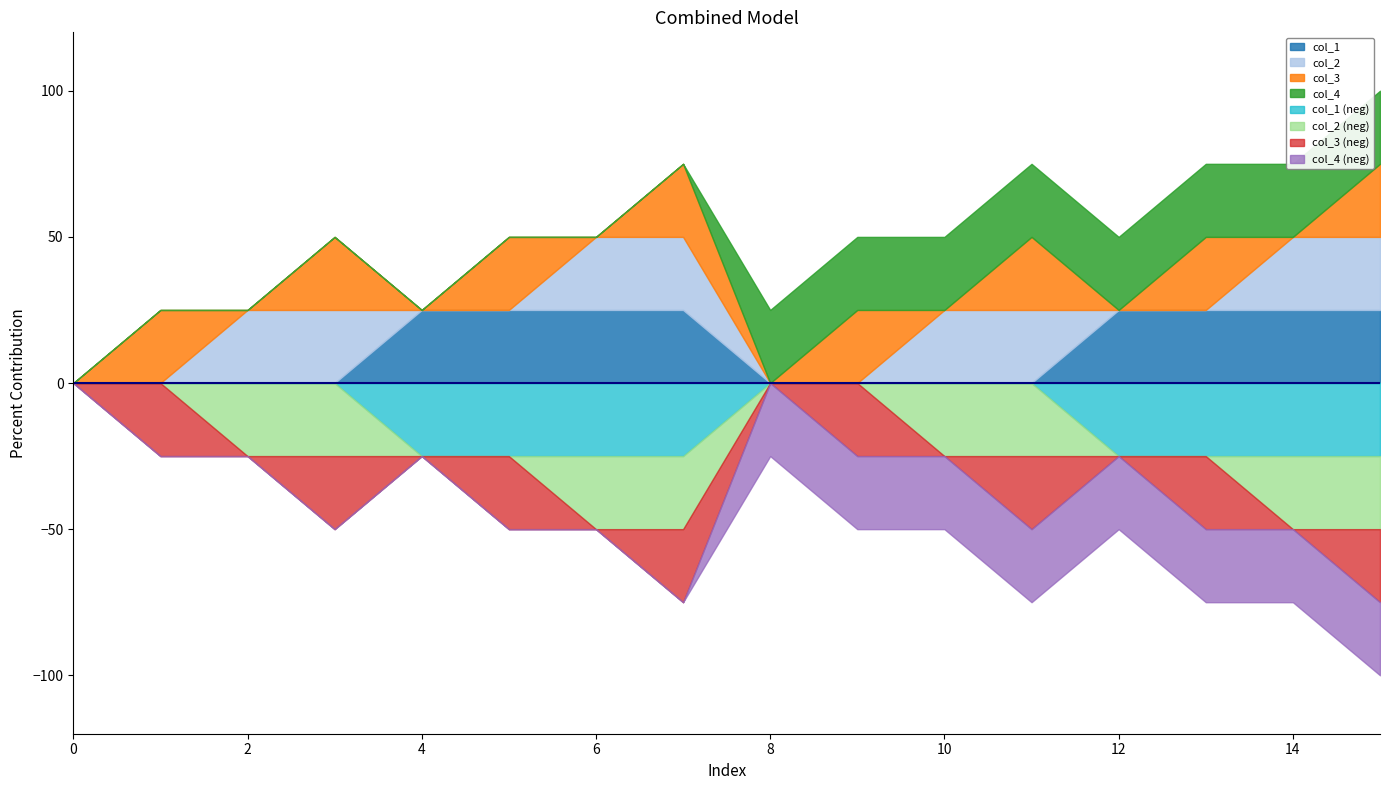

Between which two adjacent categories do col_3 and col_4 first intersect?

7 and 8